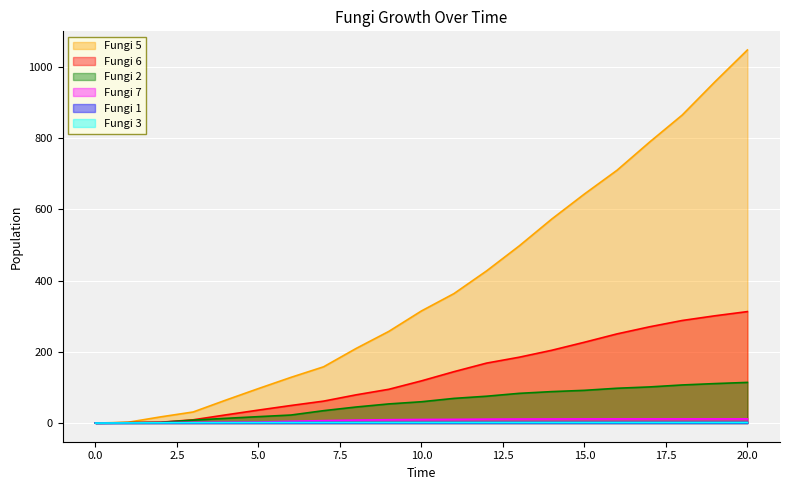

What is the sum of the Fungi 3 values at 5 and 14?

2.9